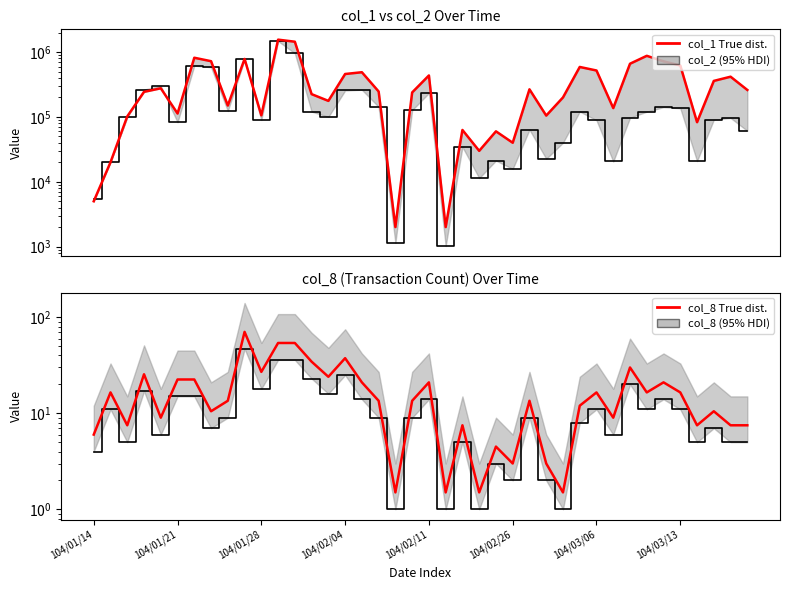

True or false: col_8 True dist. and col_8 intersect in this chart.

False